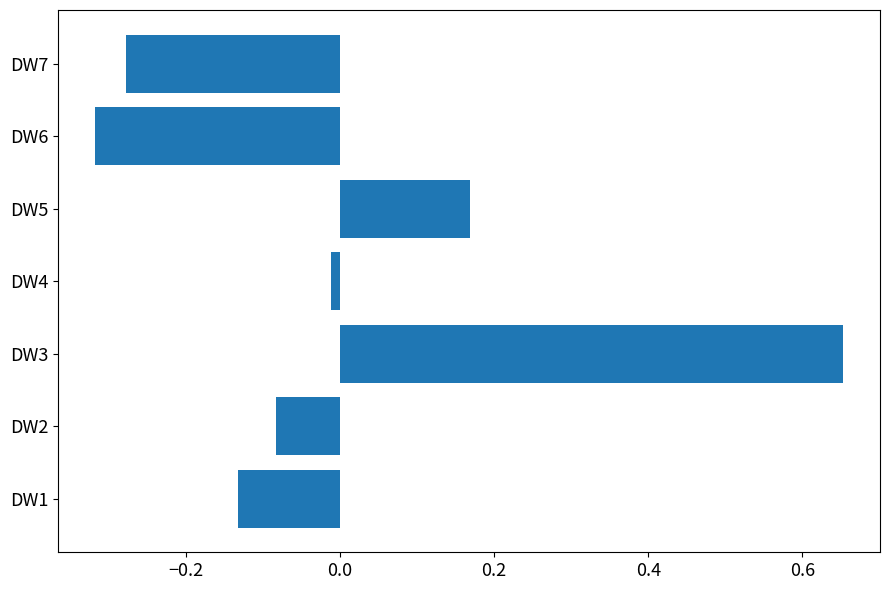

Between DW2 and DW6, which is larger?

DW2